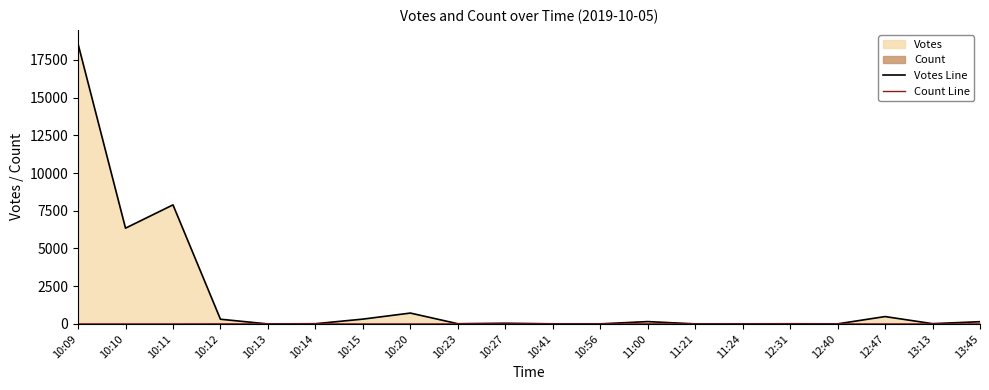

Count the Count Line values in the range 1 to 2.

16